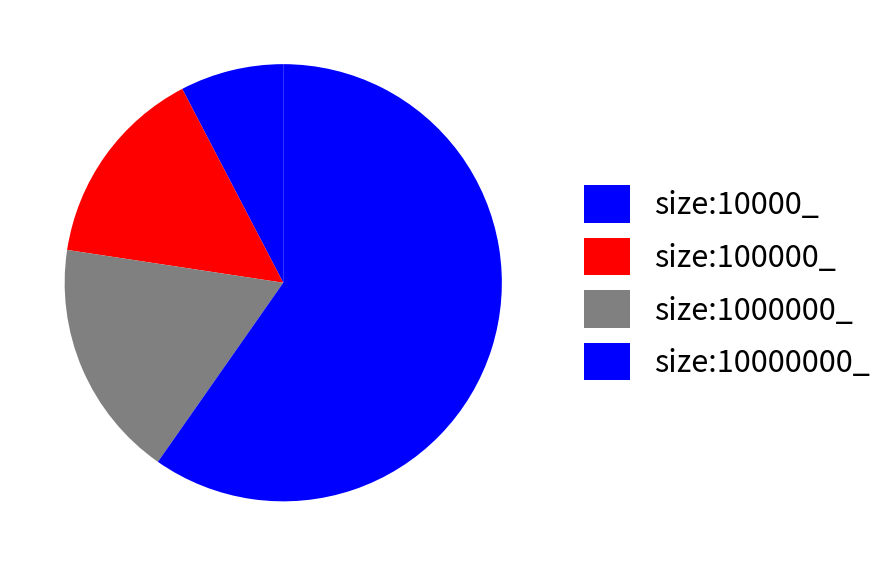

How many slices are in this pie chart?

4